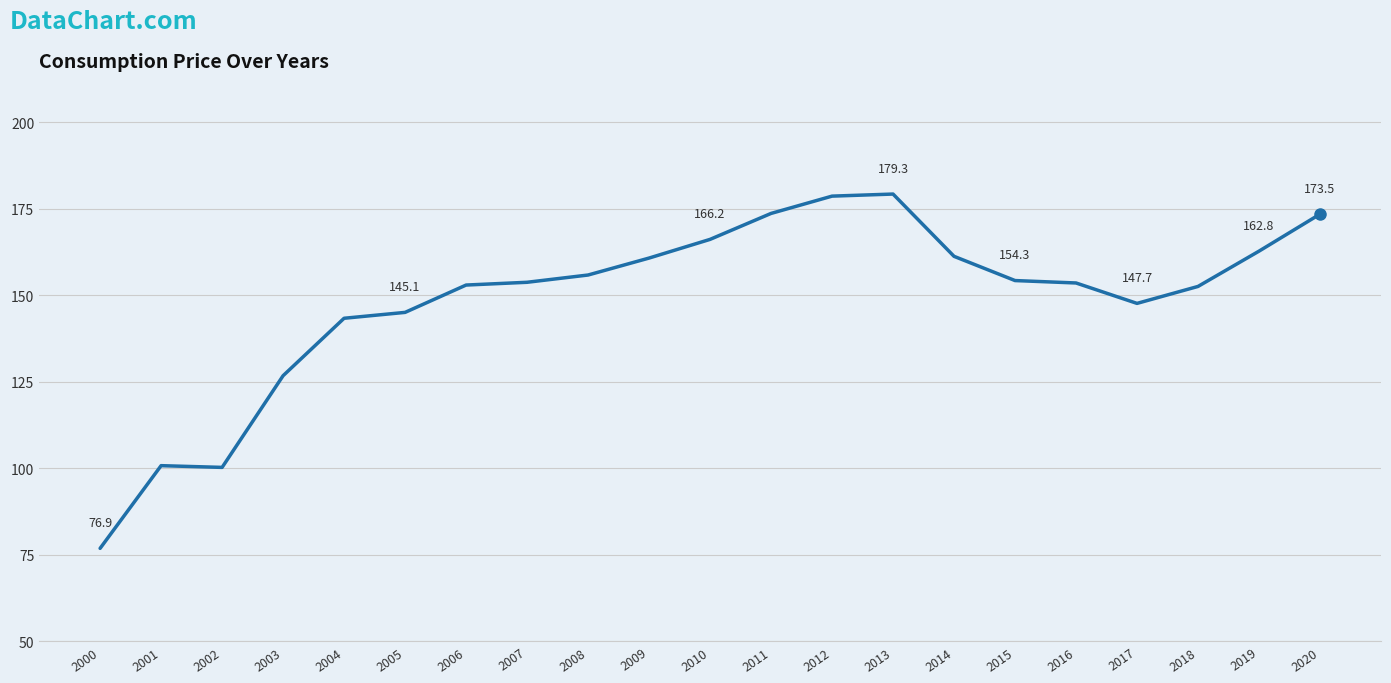

What is the sum of all values?

3120.5